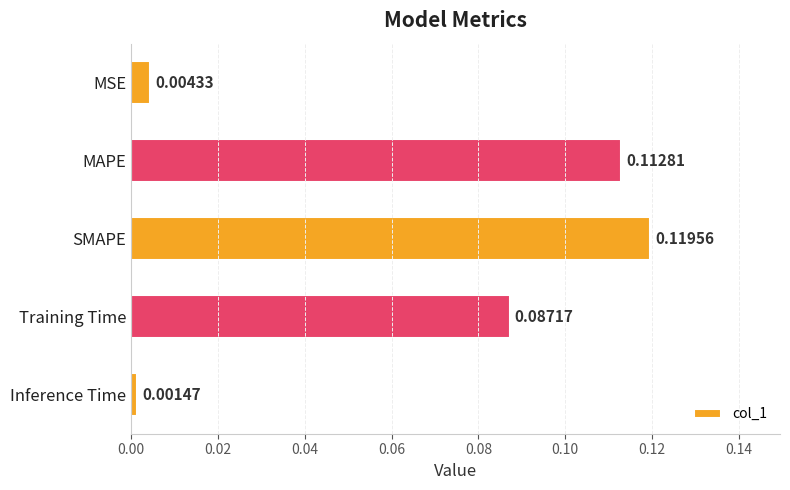

List the labels in order of value, smallest first.

Inference Time, MSE, Training Time, MAPE, SMAPE